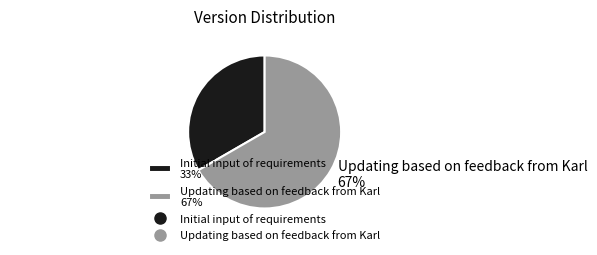

To the nearest percent, what percentage of the pie is Updating based on feedback from Karl?

67%